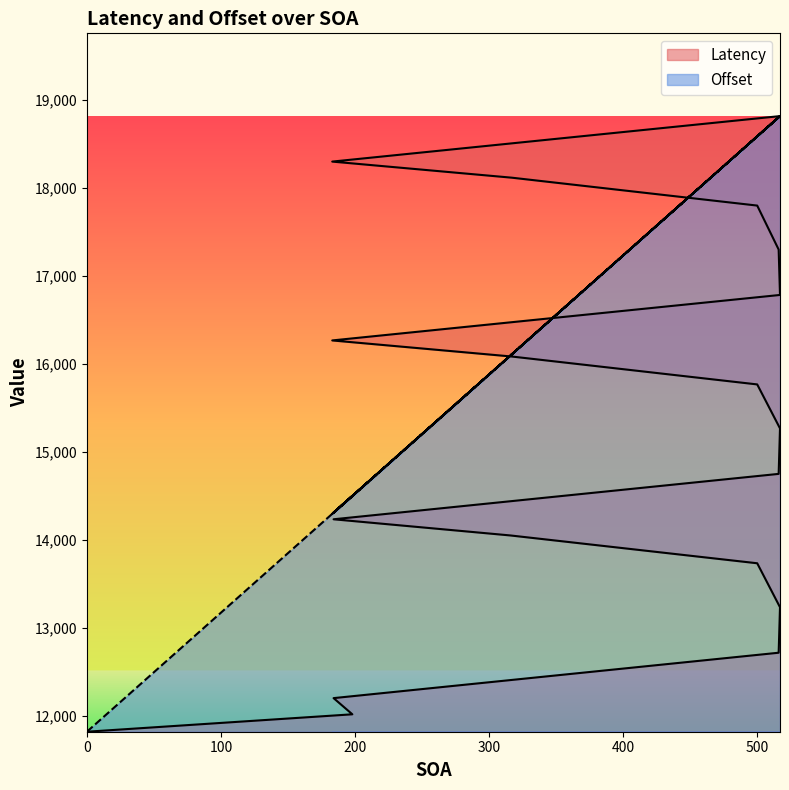

The value of Latency at 316 is 6361.2. True or false?

False